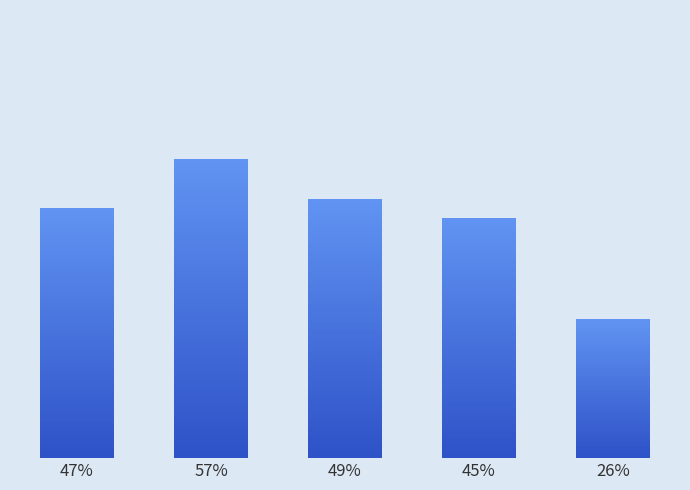

Reading right to left, what are all the values shown in this chart?

0.3	0.5	0.5	0.6	0.5